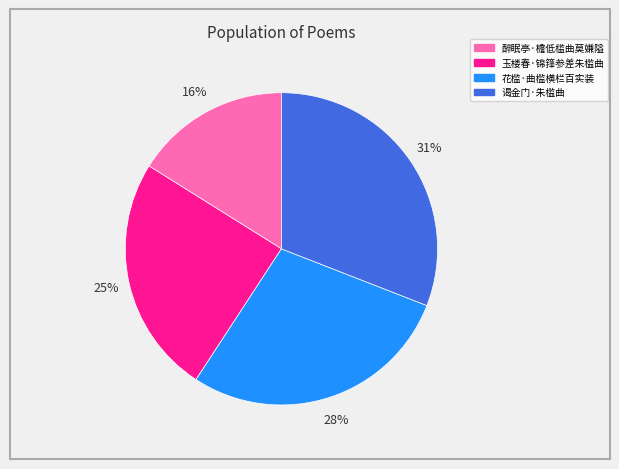

What is the ratio of the value at 花槛·曲槛横栏百实装 to the value at 谒金门·朱槛曲?

0.9